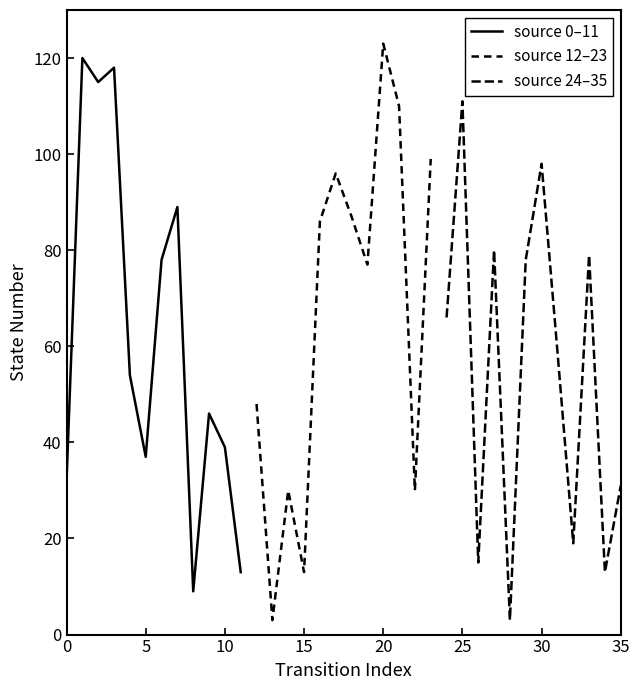

How many series are shown in this chart?

3